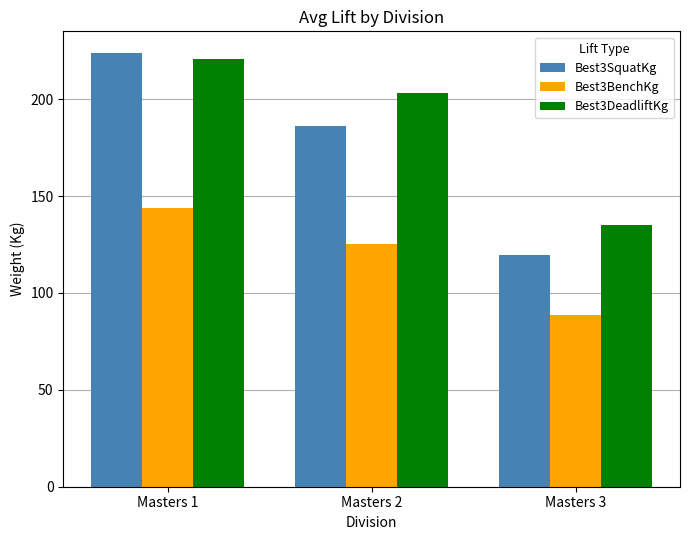

True or false: Best3SquatKg has a value of 380.0 at Masters 1.

False